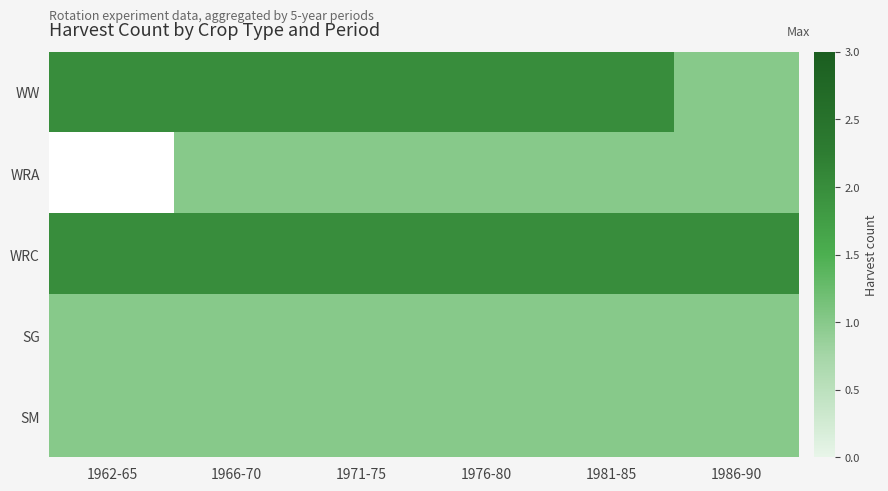

What is the spread (max minus min) of values at 1986-90?

1.0